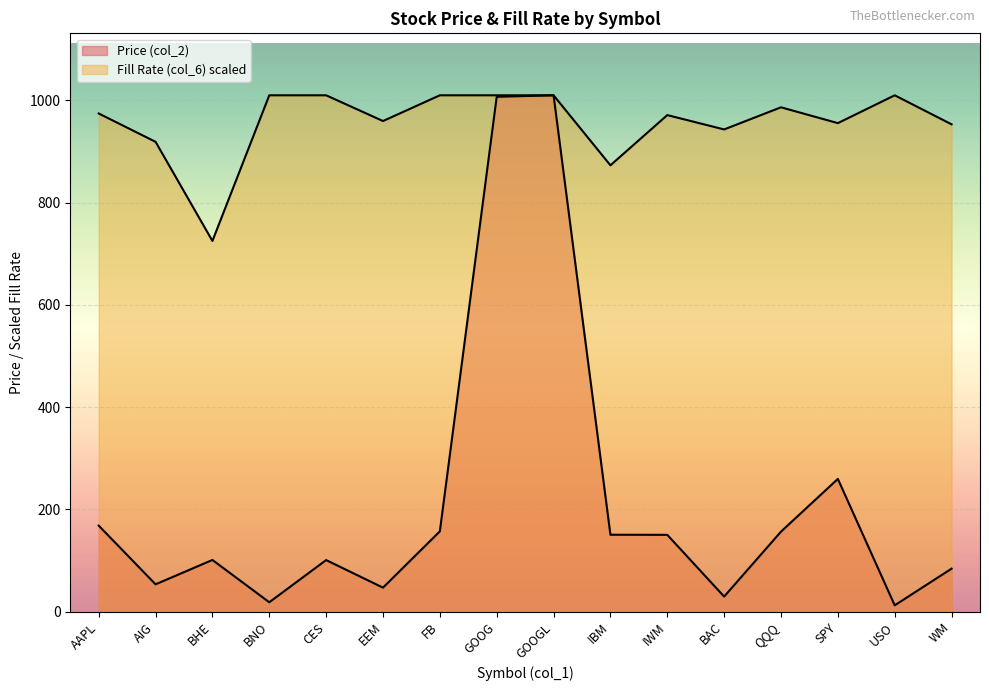

Rank the series by their maximum value, from lowest to highest.

Price (col_2), Fill Rate (col_6)